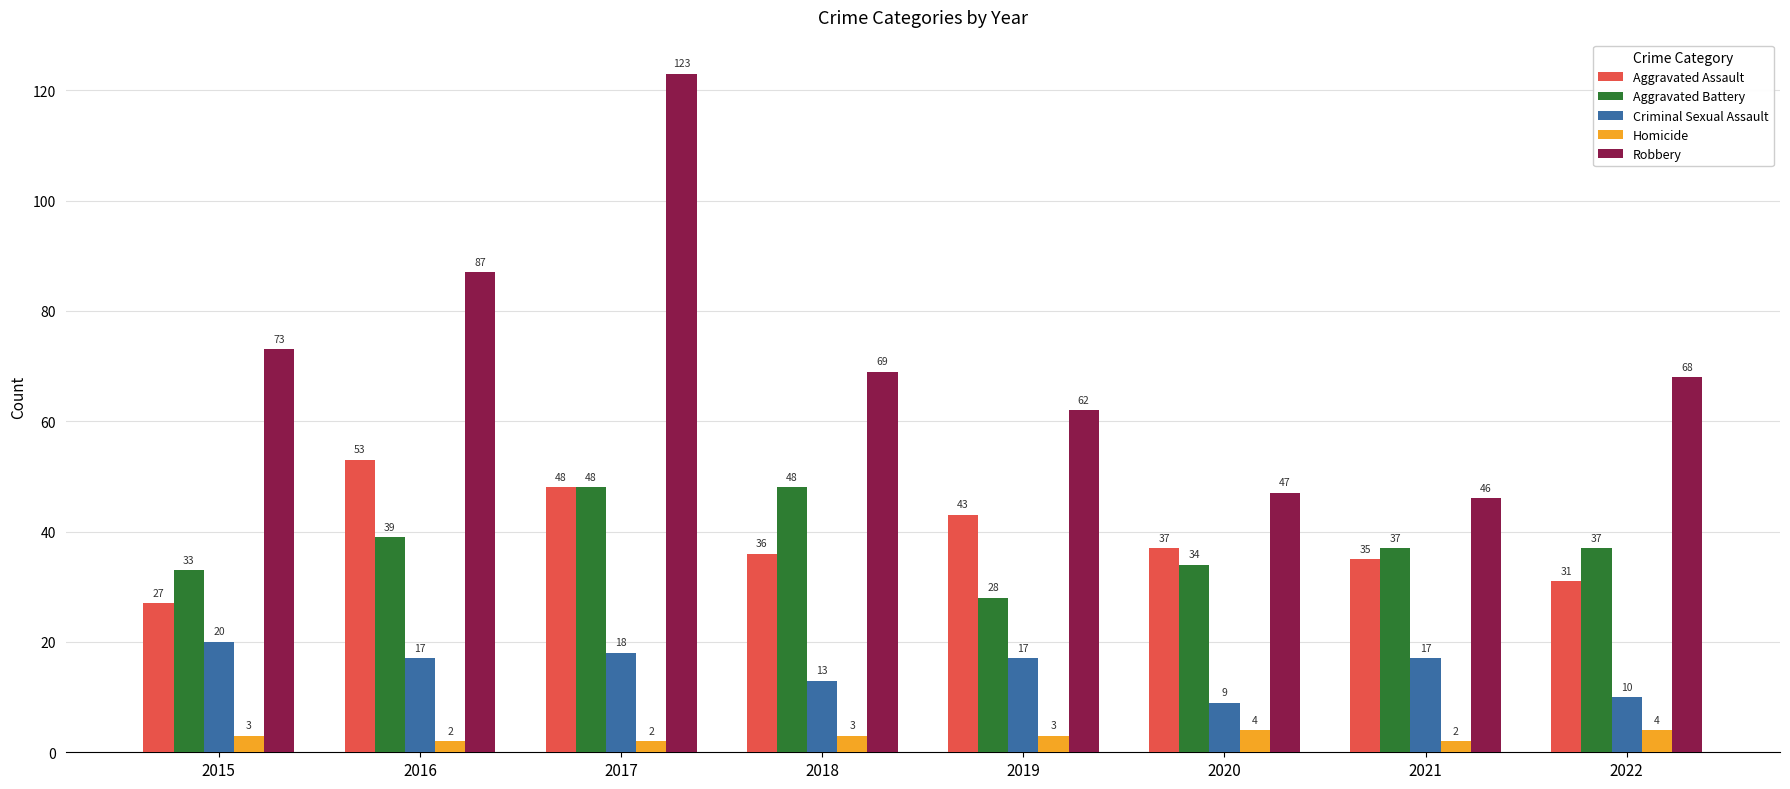

At how many categories does at least one series exceed 113?

1